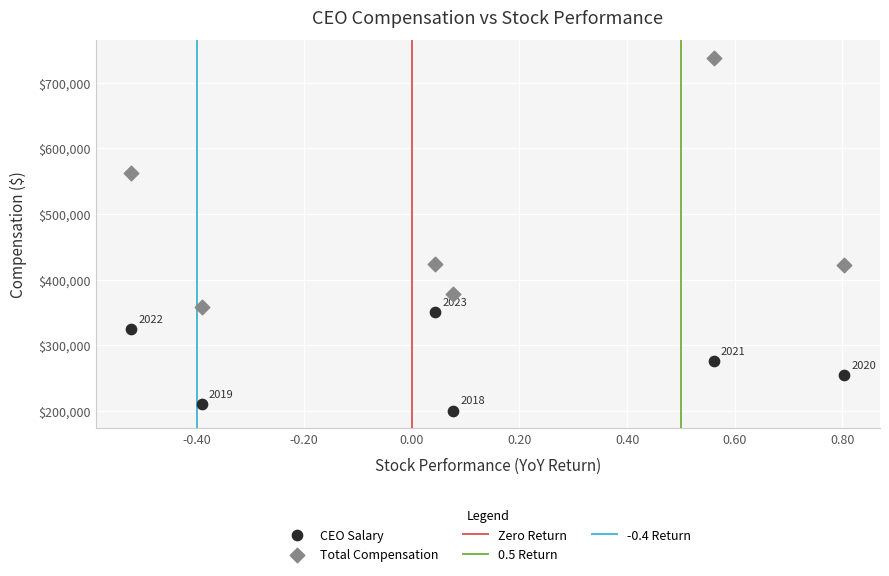

Which series has the widest spread of Y values?

Total Compensation